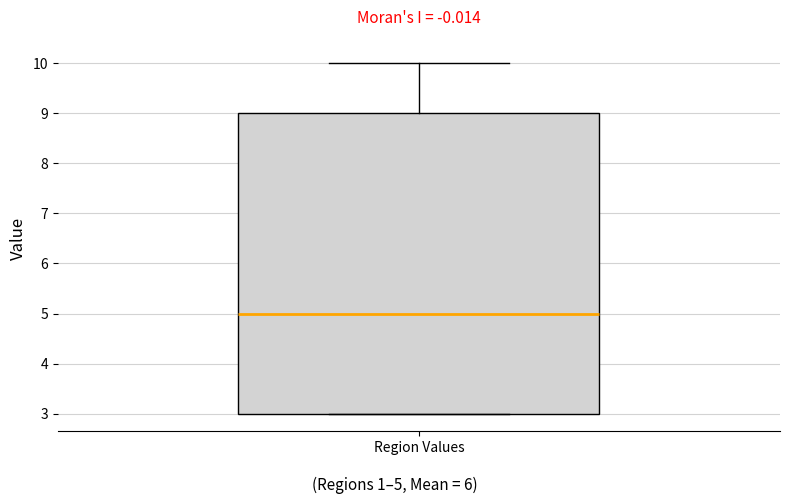

Read this box plot against the y-axis: the position of the median line, the range covered by the box, and the ends of both whiskers. The values are not printed on the chart, so give them approximately, as read against the axis.

median 5, box 3 to 9, whiskers 3 to 10